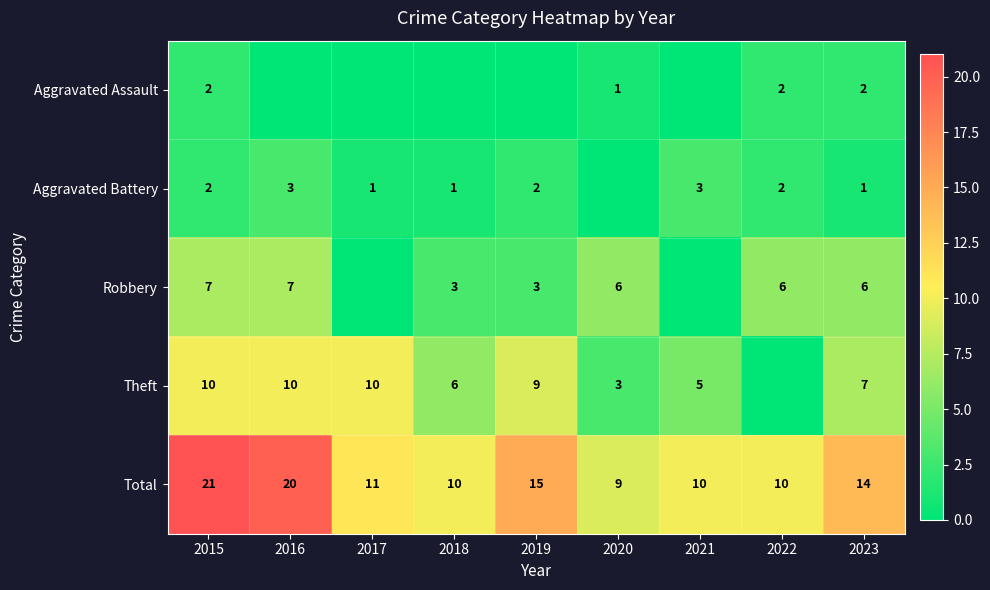

The value of Theft at 2017 is 14. True or false?

False